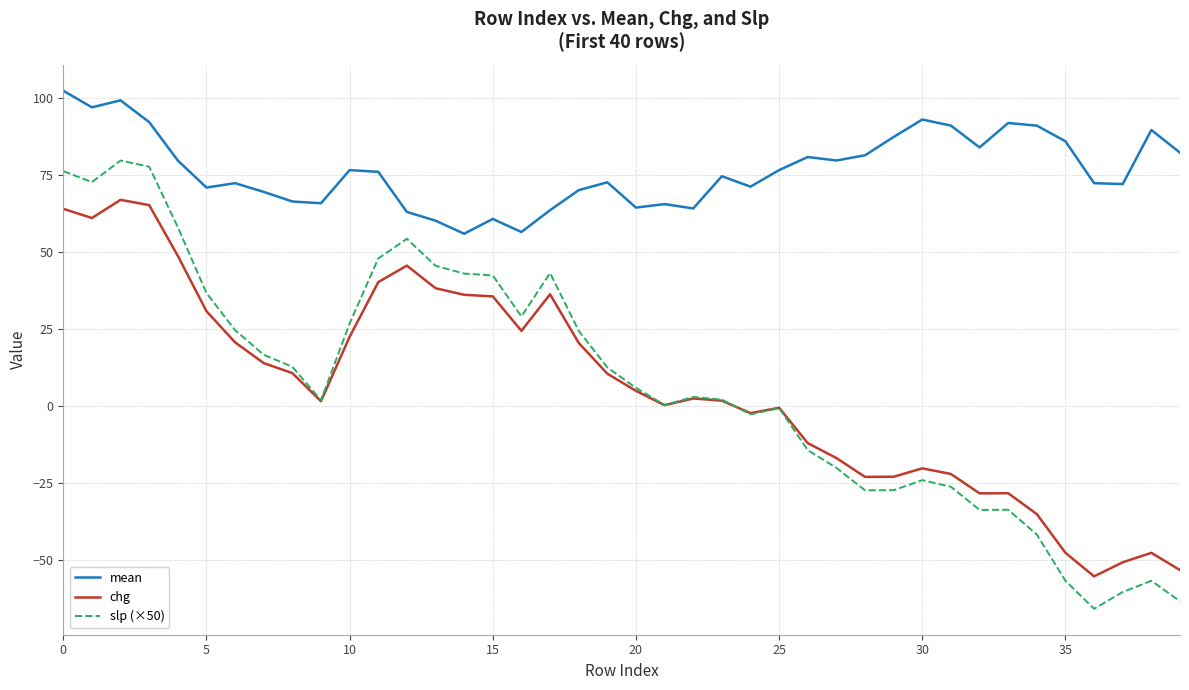

True or false: slp (×50) and mean cross at least once.

False